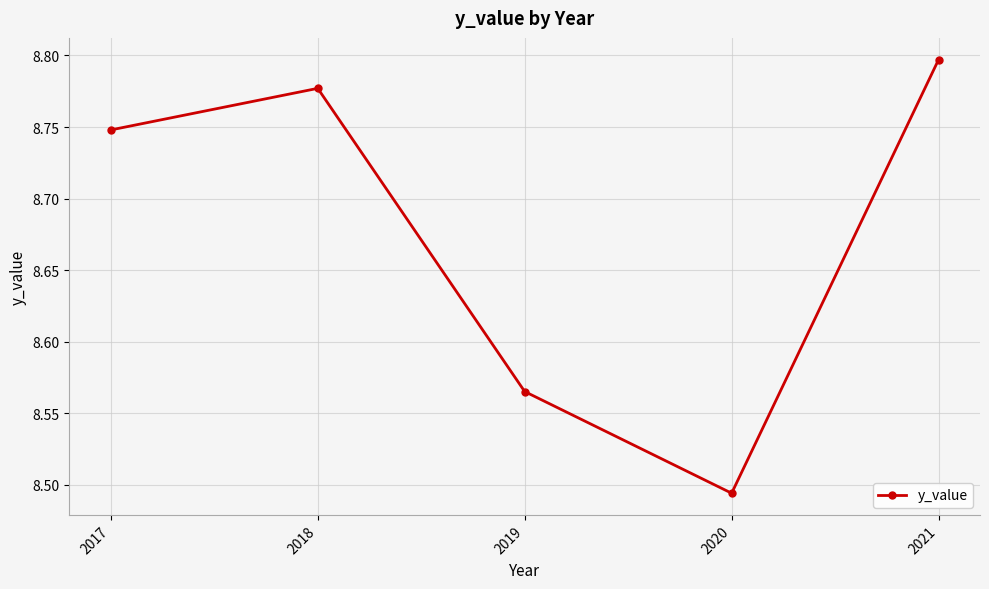

Count the values in the range 8 to 9.

5